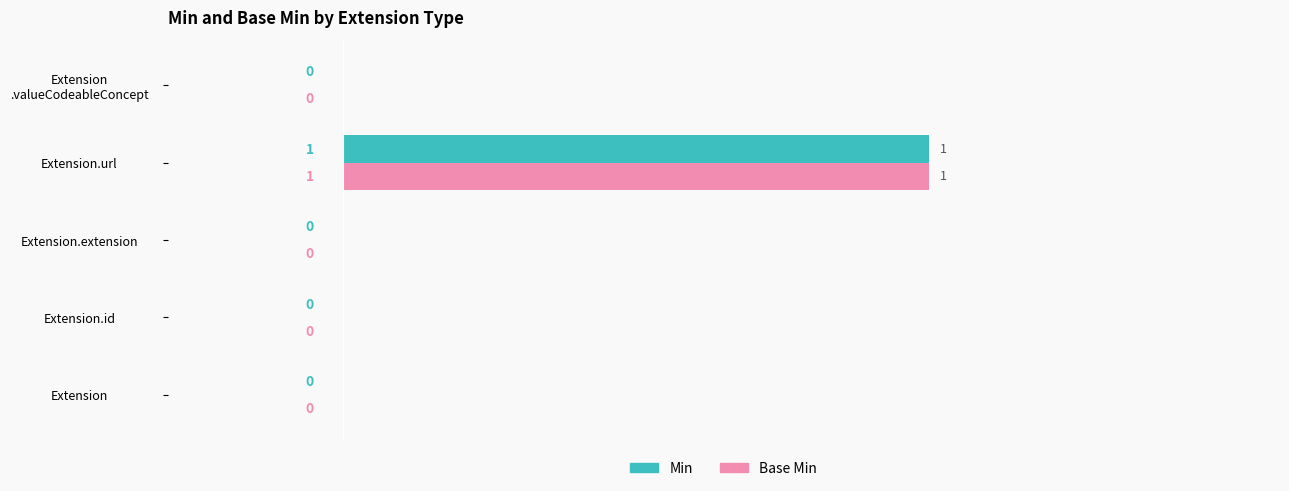

At which category is the sum across all series the highest?

Extension.url